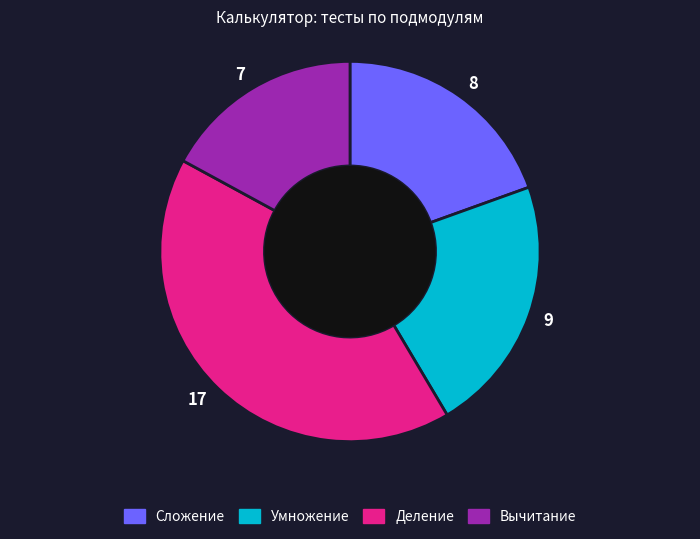

Is it true that 9 is 35% of the pie?

False